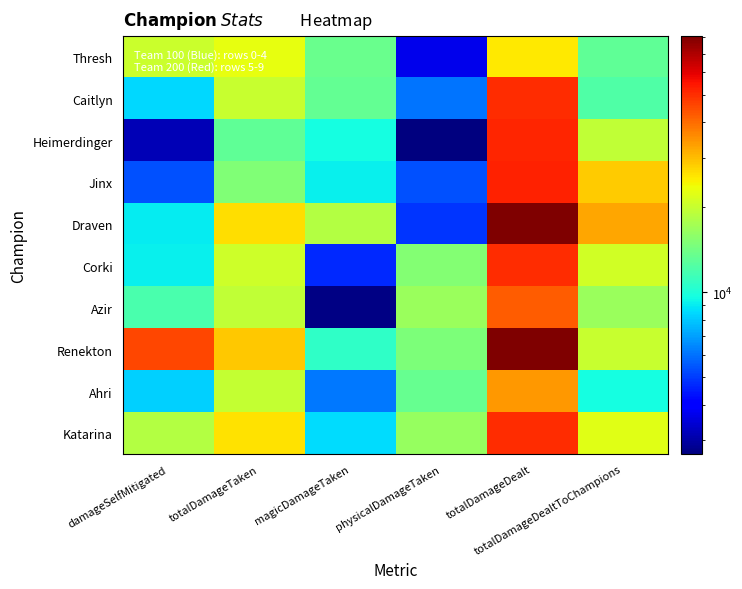

How many data points does each series have?

6